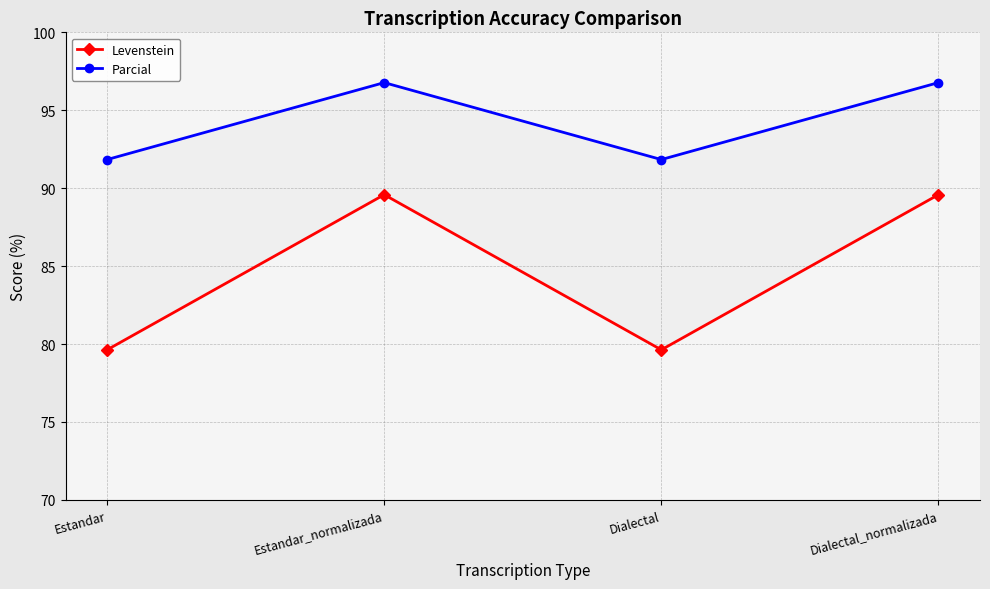

In Levenstein, how many points are higher than both neighbors (excluding endpoints)?

1